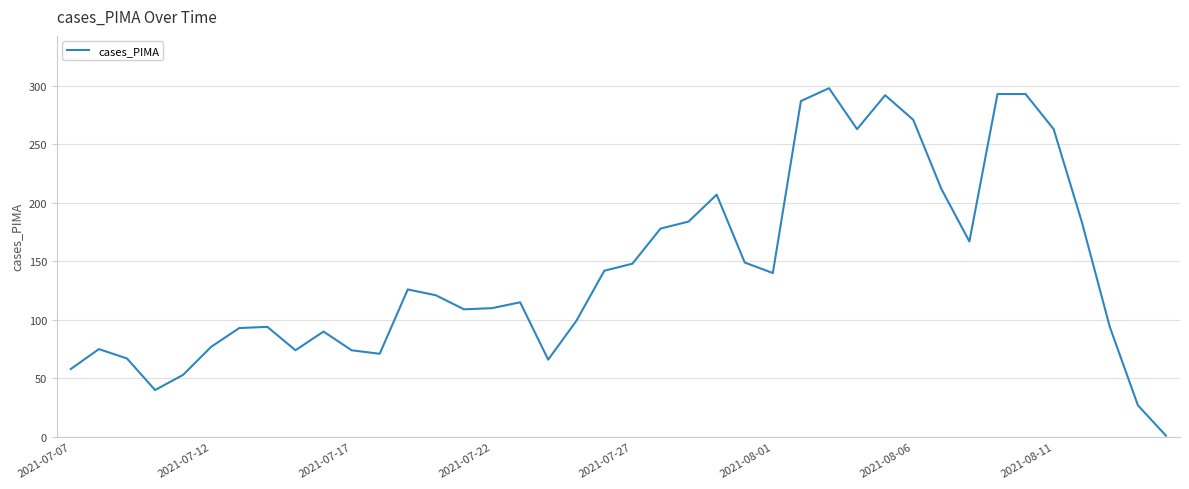

What is the difference between the maximum and minimum values?

297